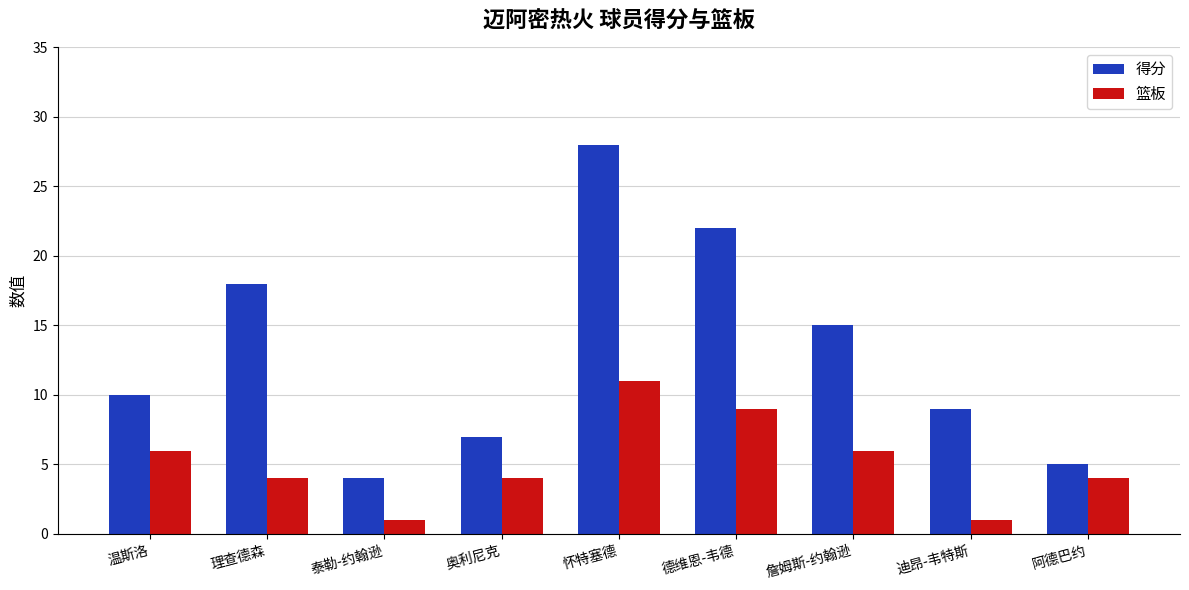

True or false: 篮板 has a value of 4 at 理查德森.

True